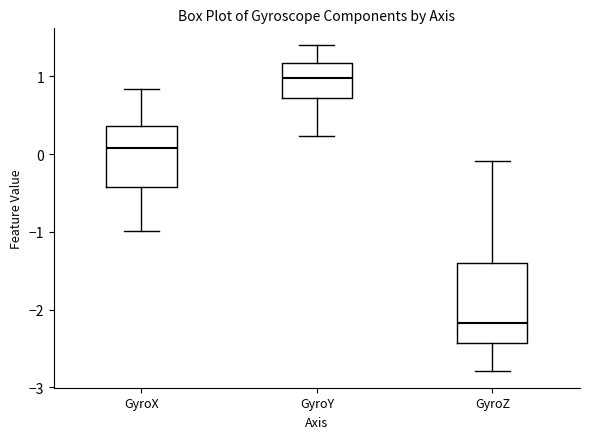

Which box has the lowest median line?

GyroZ